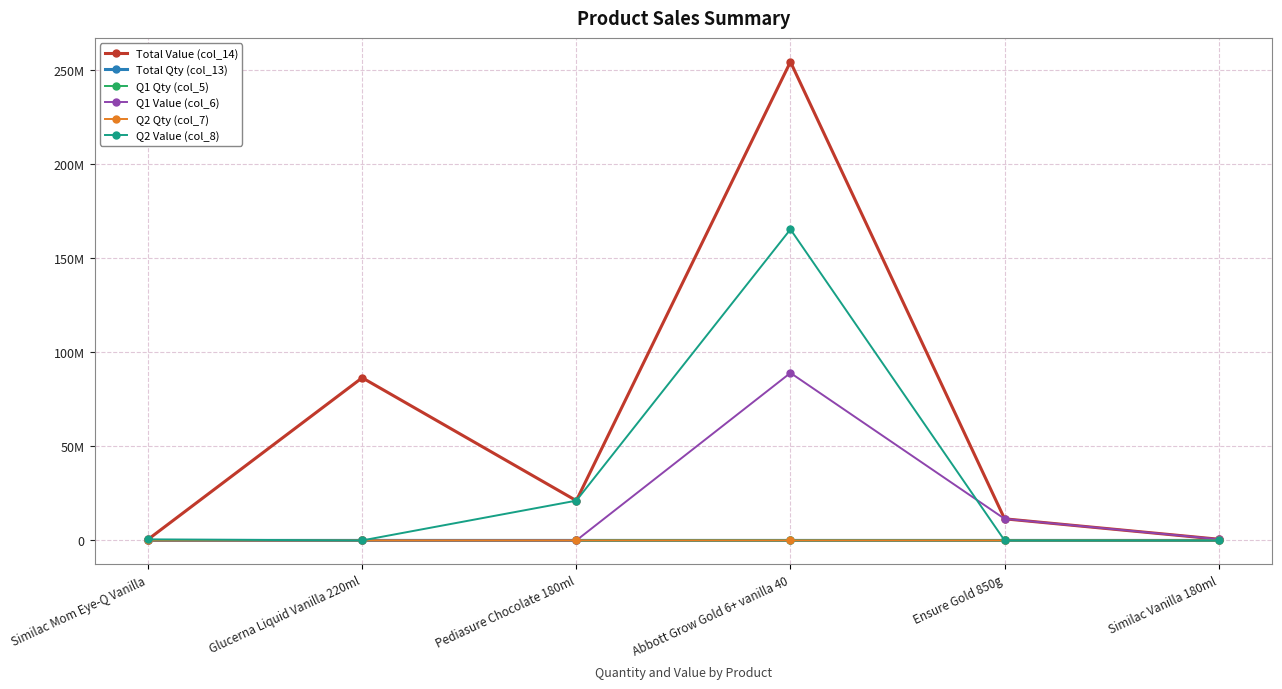

Reading right to left, extract all data points from this chart.

Total Value (col_14): 644200	11498812	254570000	21160000	86526000	552893
Total Qty (col_13): 100	22	100	2500	3000	50
Q1 Qty (col_5): 100	22	35	0	0	0
Q1 Value (col_6): 644200	11498812	89099500	0	0	0
Q2 Qty (col_7): 0	0	65	2500	0	50
Q2 Value (col_8): 0	0	165470500	21160000	0	552893